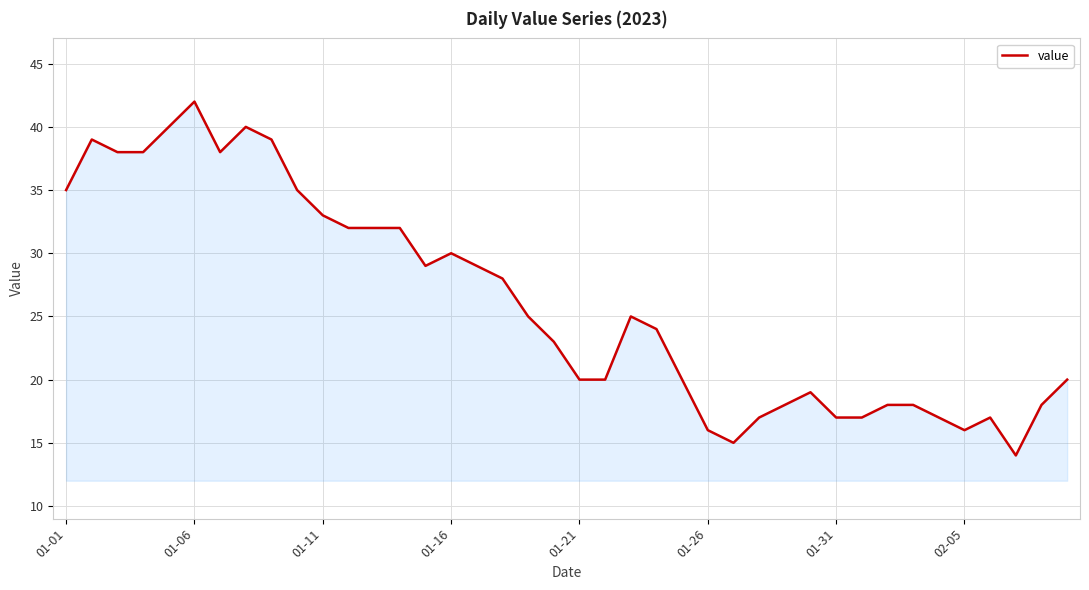

What is the smallest value displayed?

14